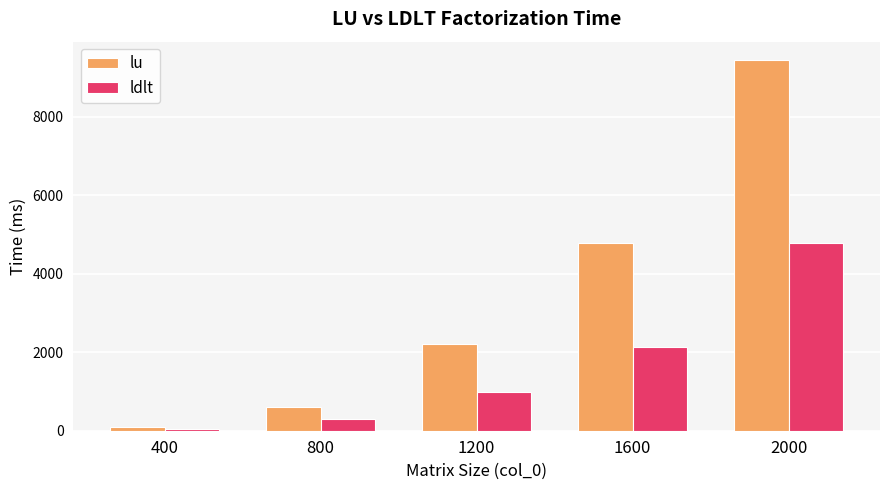

Which series has the widest spread of values?

lu